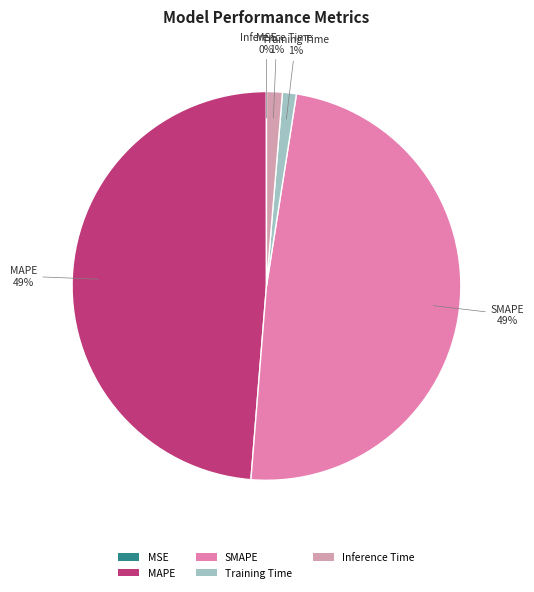

Is Training Time the majority of the pie?

No